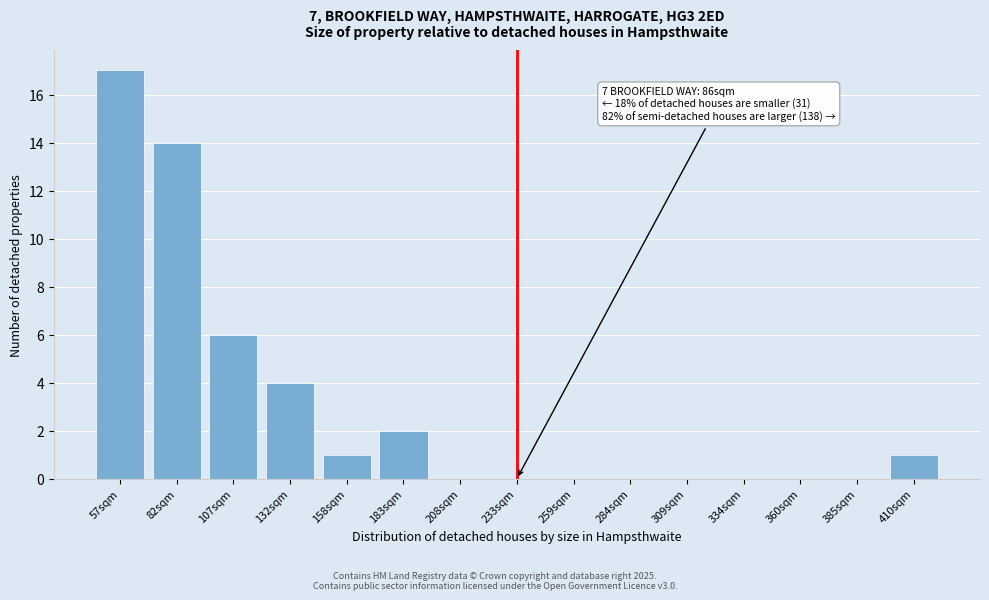

Reading left to right, extract all data points from this chart.

57sqm=17	82sqm=14	107sqm=6	132sqm=4	158sqm=1	183sqm=2	208sqm=0	233sqm=0	259sqm=0	284sqm=0	309sqm=0	334sqm=0	360sqm=0	385sqm=0	410sqm=1